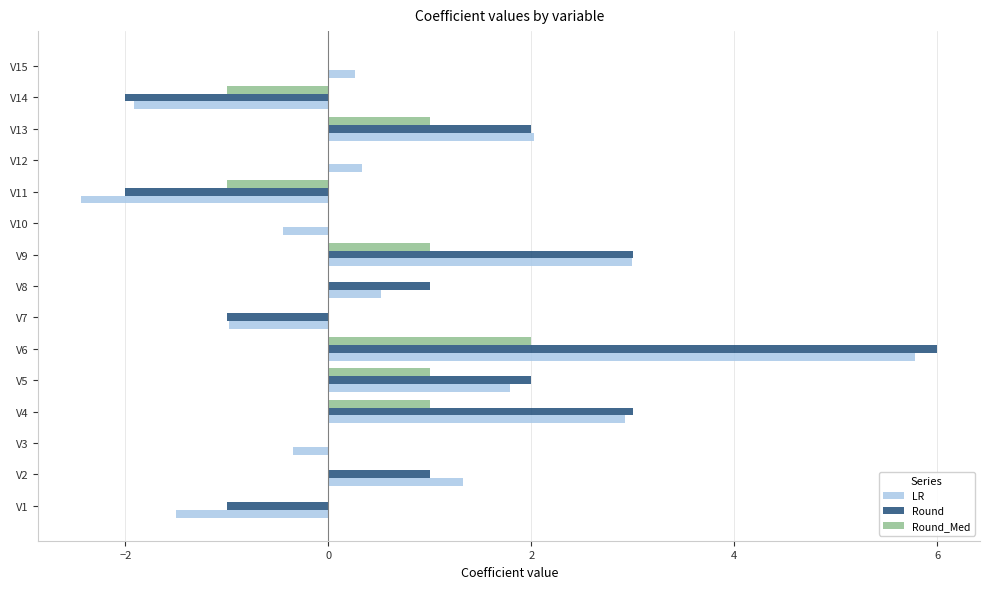

How many values in the LR series exceed 0?

9